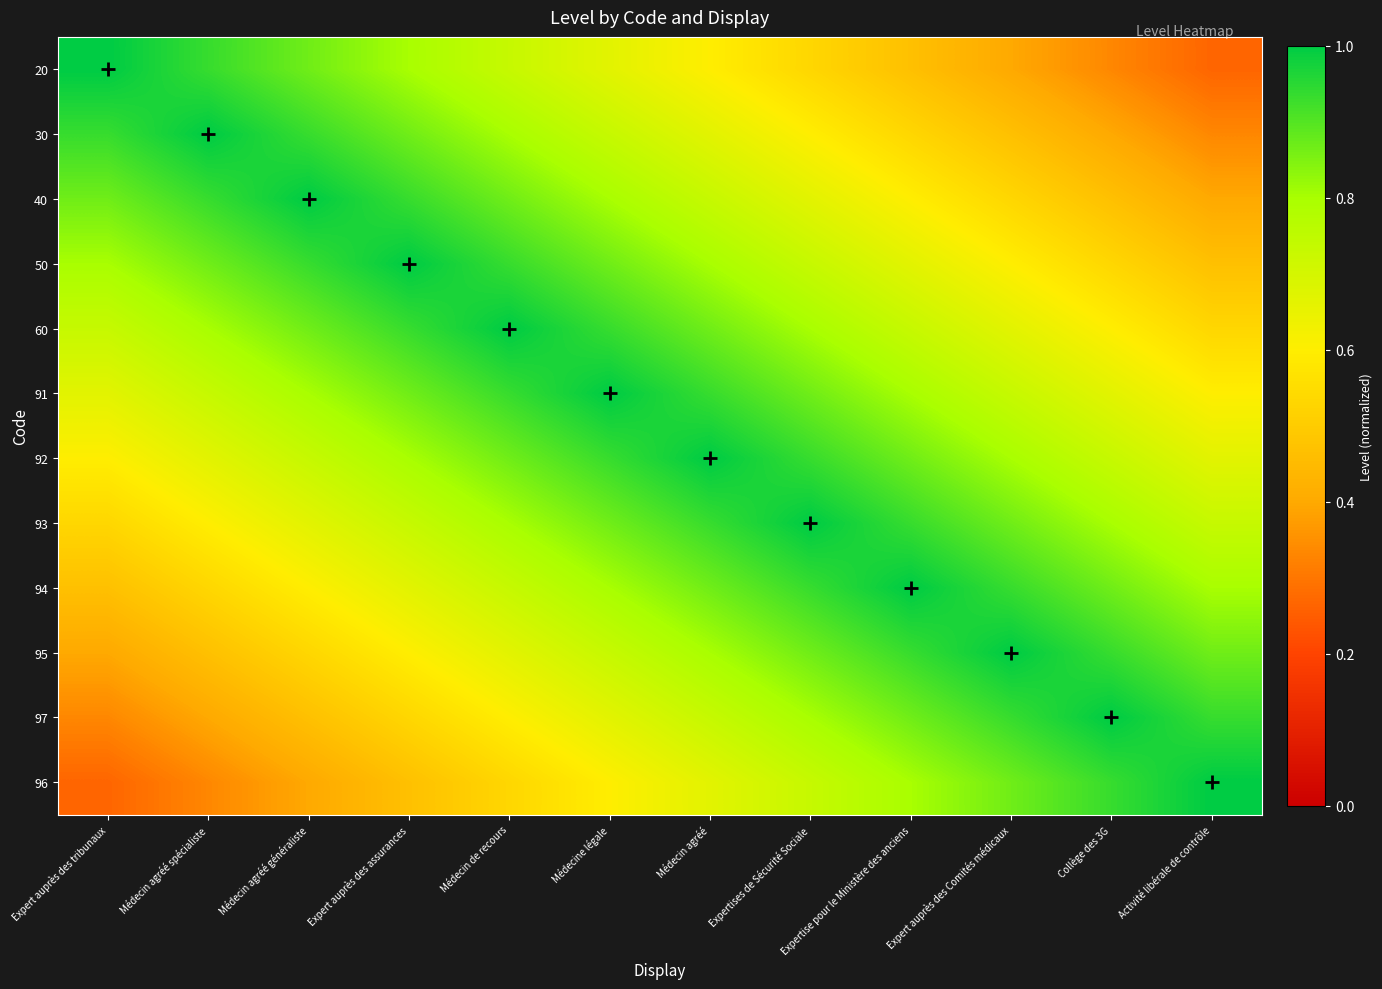

Rank the series at Médecin de recours from lowest to highest value.

96, 97, 95, 20, 94, 30, 93, 40, 92, 50, 91, 60